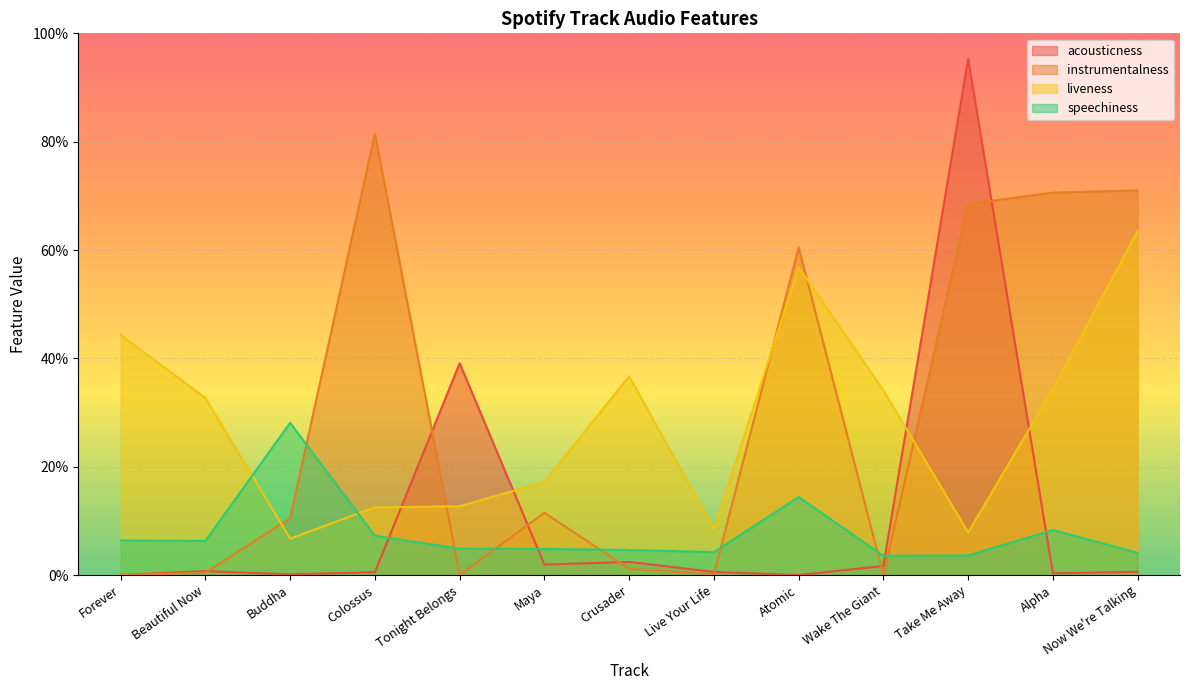

At which label is speechiness closest to 0?

Wake The Giant